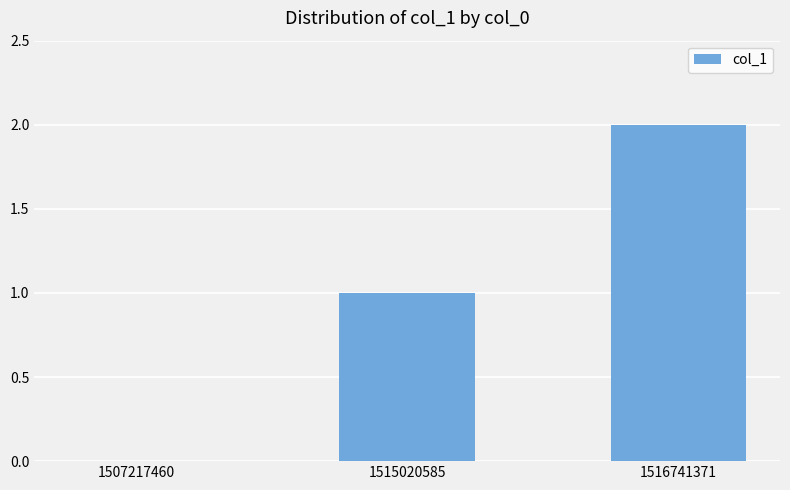

Reading left to right, extract all data points from this chart.

0	1	2